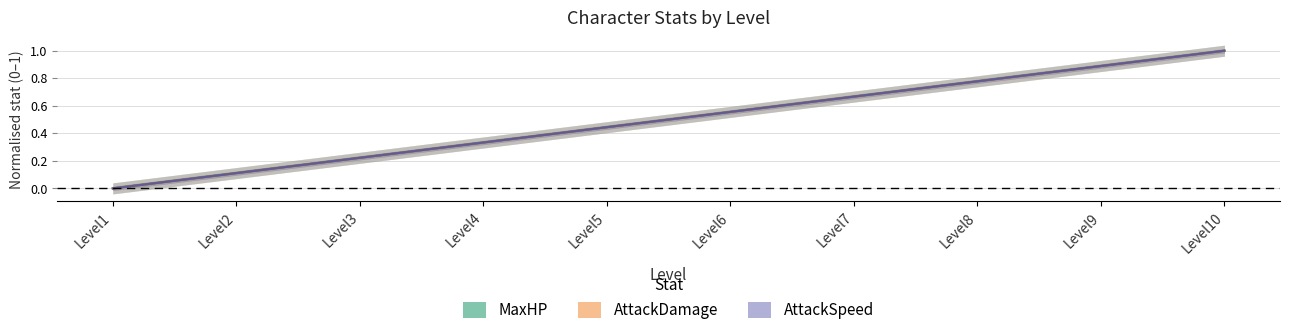

At which label does MaxHP reach its minimum?

Level1